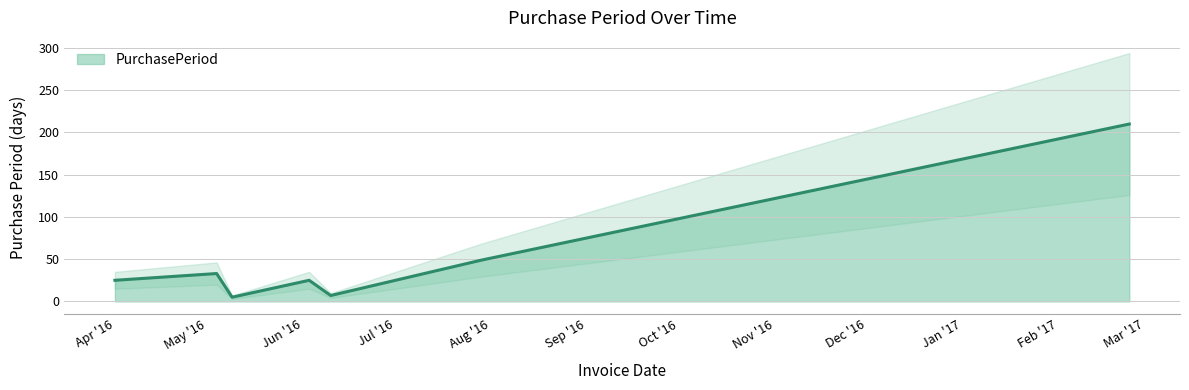

Does the chart have visible grid lines?

Yes